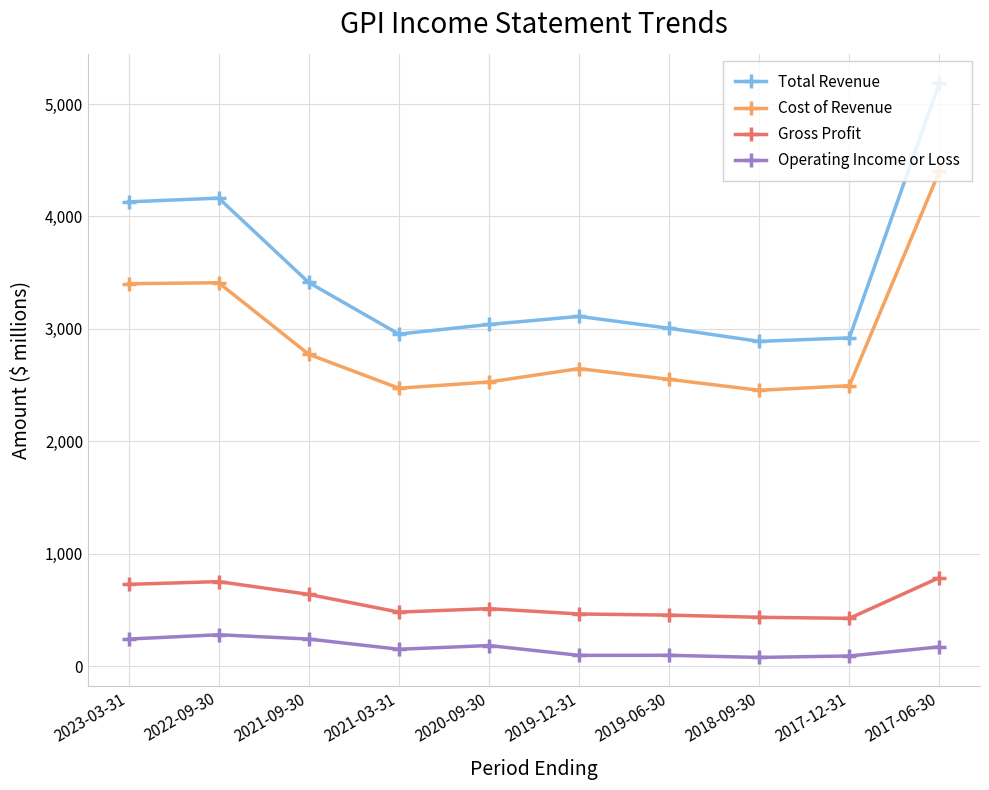

What is the approximate value of Gross Profit at 2023-03-31?

727.9